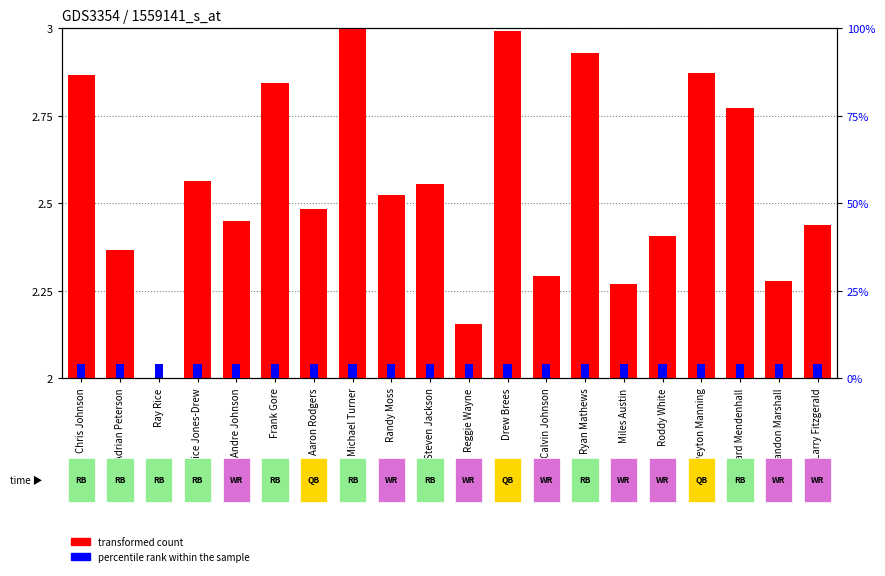

The percentile rank within the sample series shows 0.1 at Chris Johnson. True or false?

False